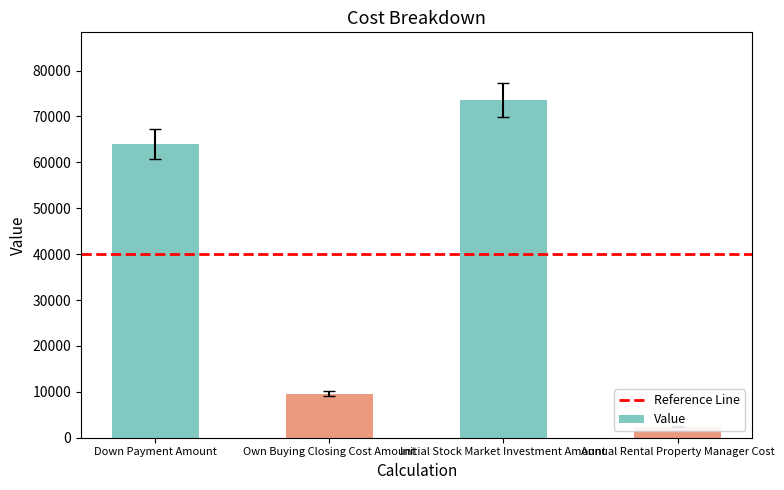

List the labels in order of value, smallest first.

Annual Rental Property Manager Cost, Own Buying Closing Cost Amount, Down Payment Amount, Initial Stock Market Investment Amount